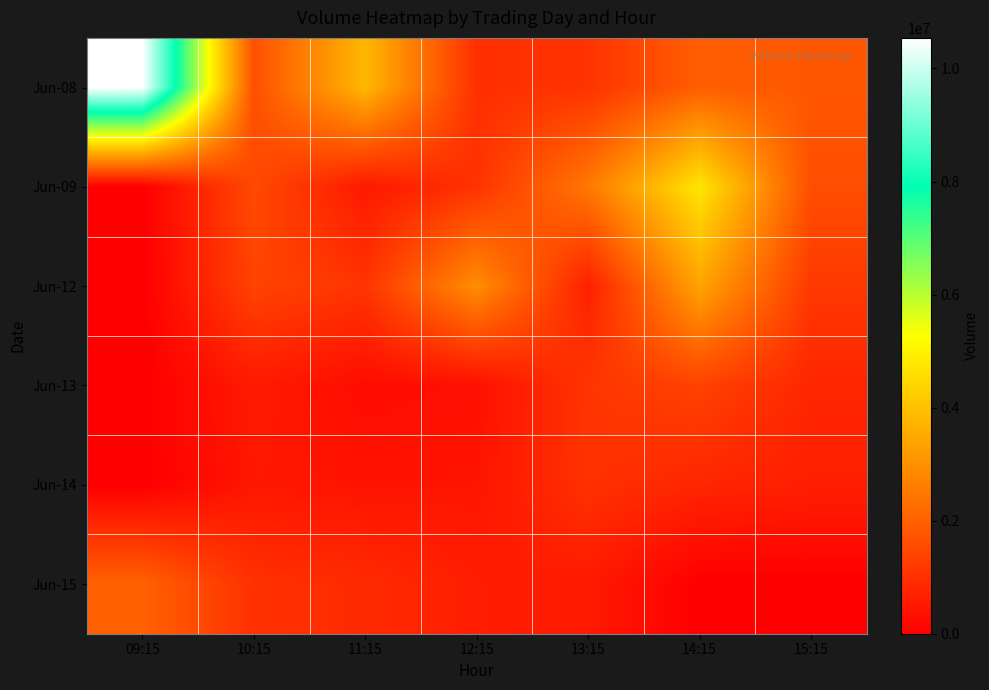

Reading right to left, list all the values displayed in this chart.

Jun-08: 15:15=1815417	14:15=1960996	13:15=1086890	12:15=992600	11:15=3794073	10:15=1671655	09:15=10541428
Jun-09: 15:15=1633078	14:15=4748575	13:15=2502257	12:15=1072993	11:15=535245	10:15=1536242	09:15=0
Jun-12: 15:15=1193310	14:15=3392666	13:15=685167	12:15=2940687	11:15=1113568	10:15=1407587	09:15=0
Jun-13: 15:15=806452	14:15=1393118	13:15=1126037	12:15=348418	11:15=286895	10:15=562467	09:15=0
Jun-14: 15:15=662948	14:15=802030	13:15=1042666	12:15=448768	11:15=424100	10:15=497392	09:15=0
Jun-15: 15:15=0	14:15=0	13:15=559814	12:15=641904	11:15=902557	10:15=1033057	09:15=2033185